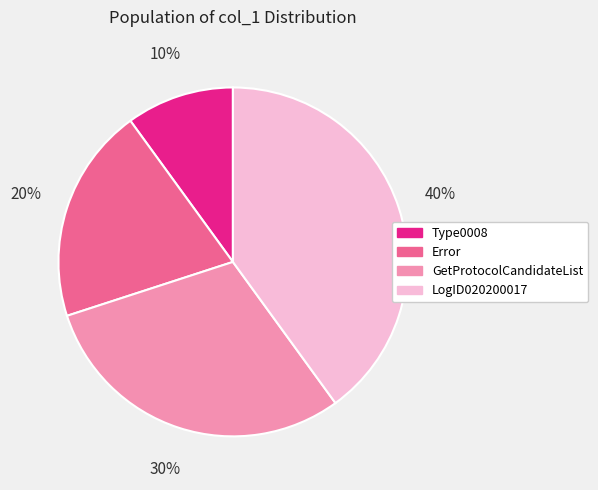

Count the number of slices in the pie.

4